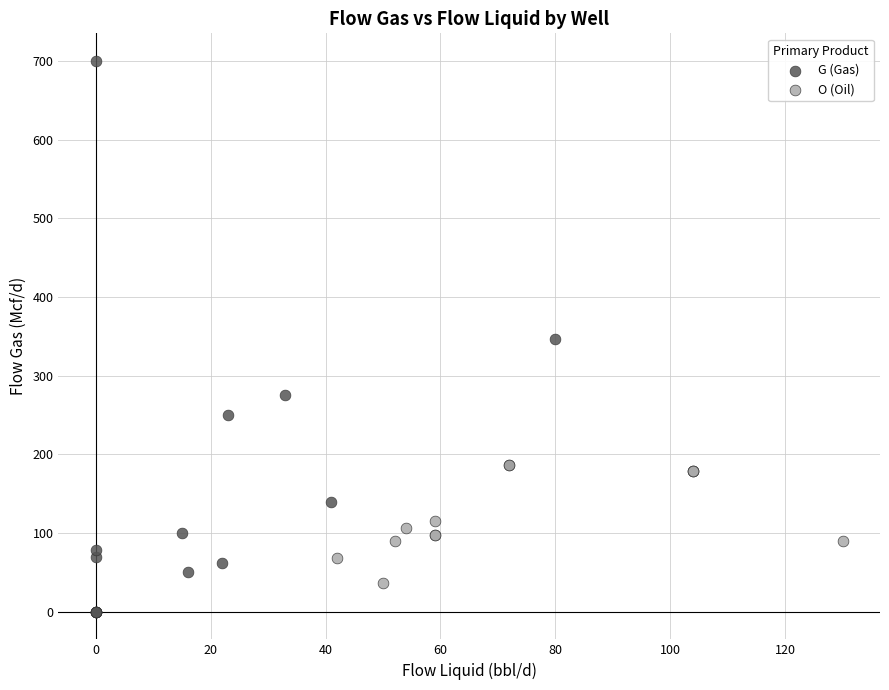

What are all the series names shown in the legend?

G (Gas), O (Oil)